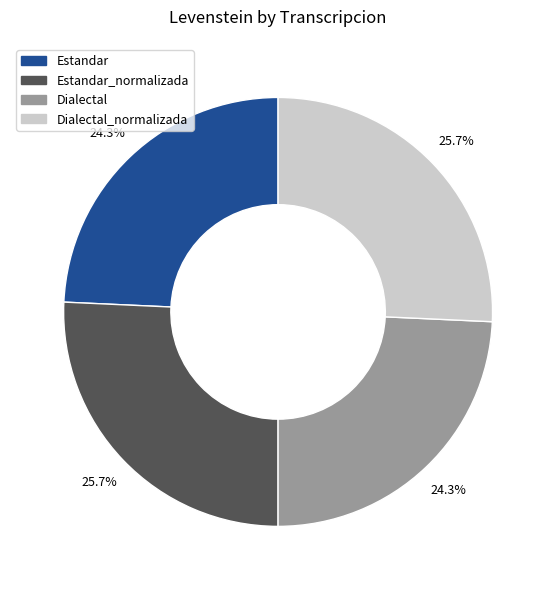

Is there any slice that represents more than half of the pie?

No